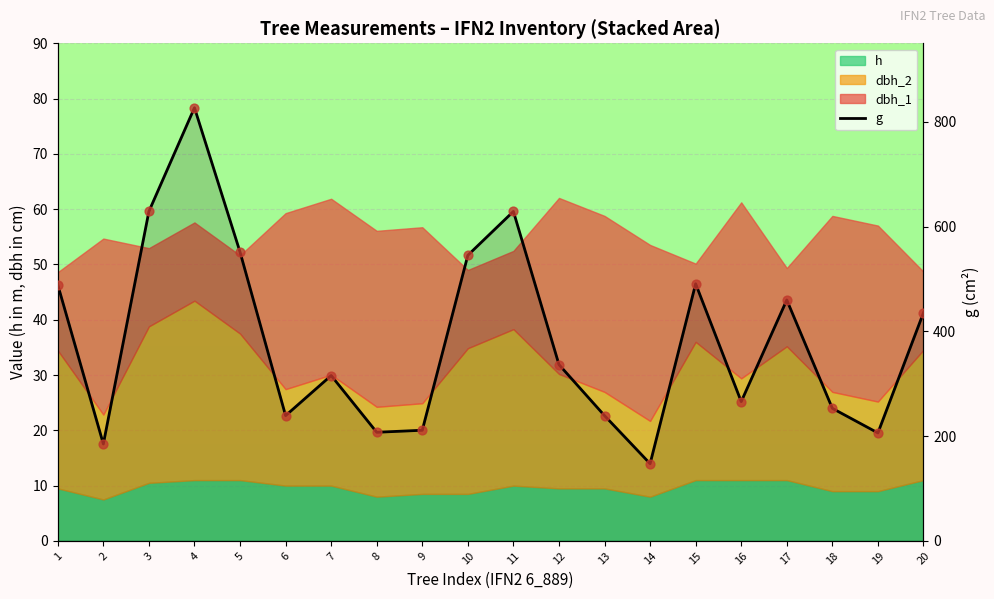

At how many categories does at least one series exceed 427?

9